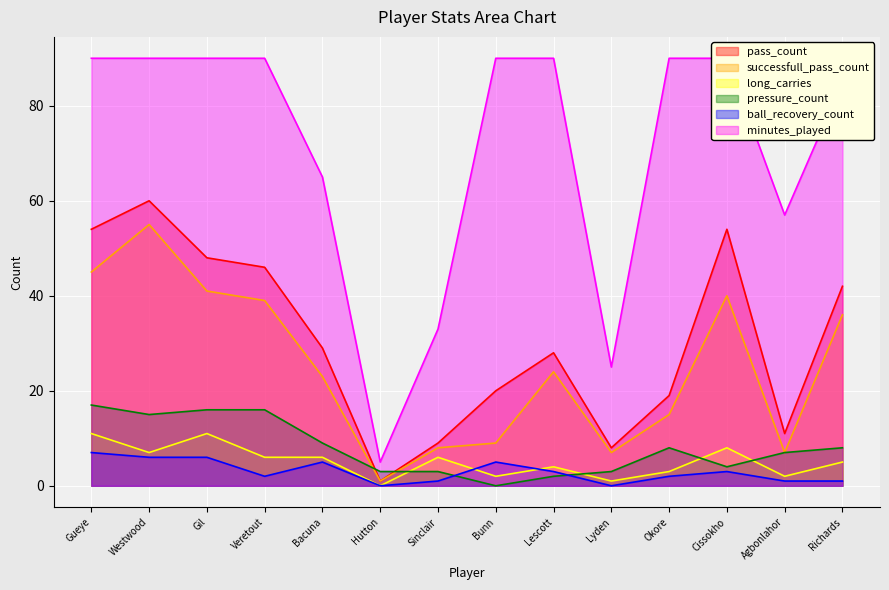

How many values in the minutes_played series are below 90?

6